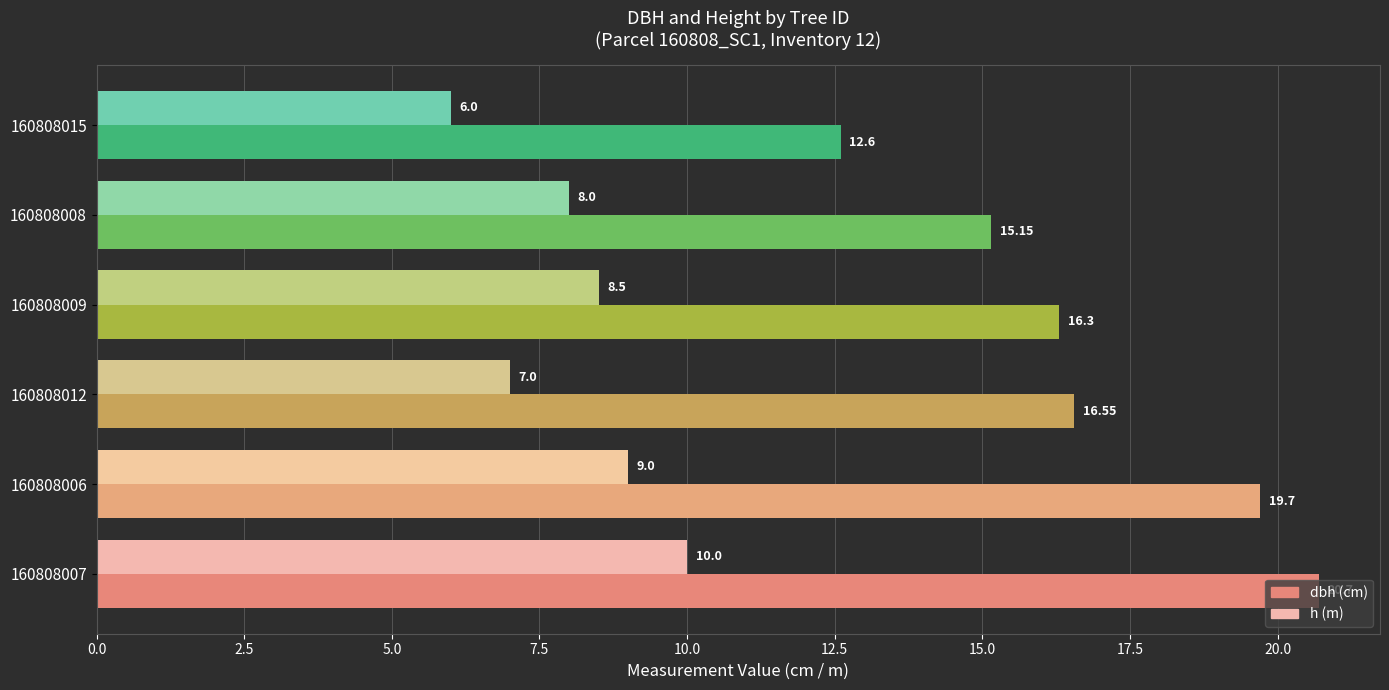

What is the spread (max minus min) of values at 160808015?

6.6